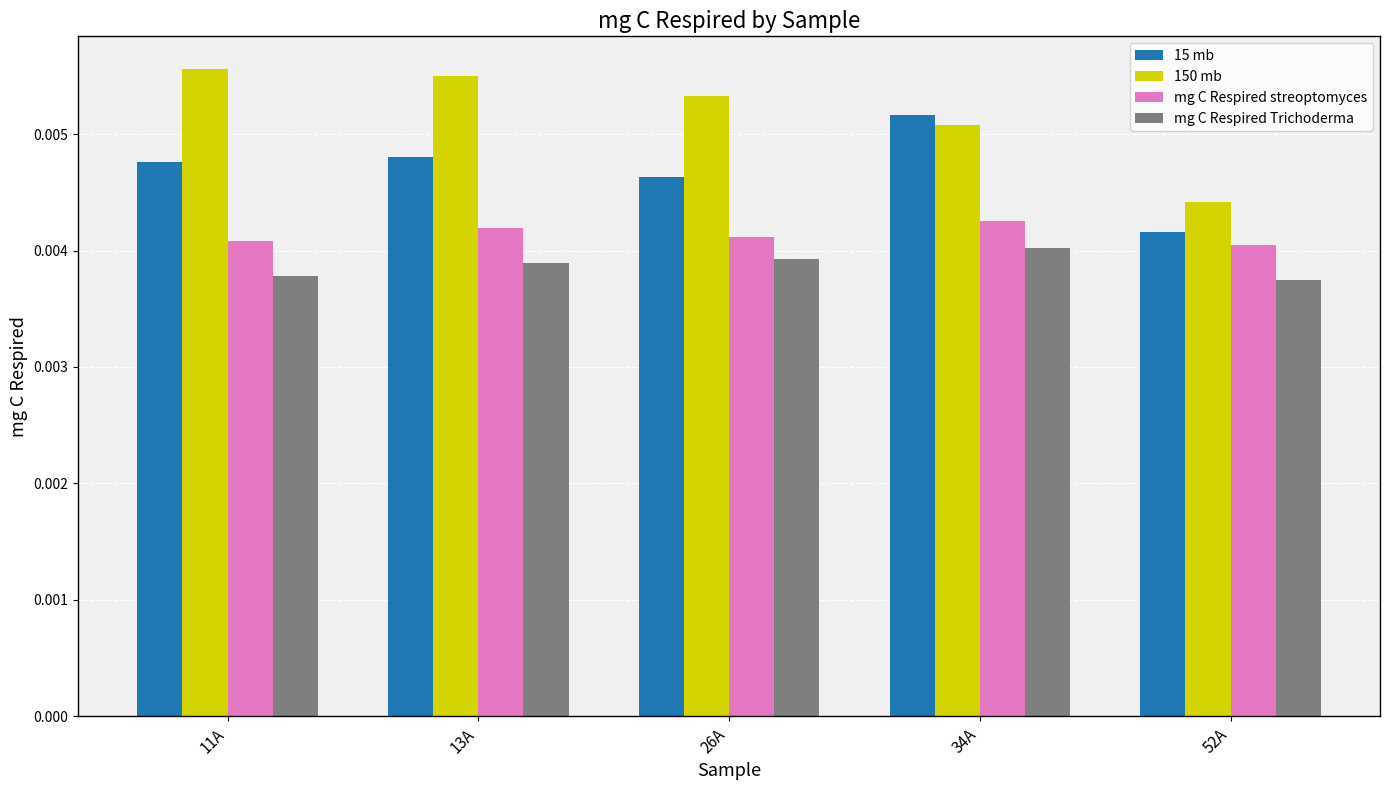

At which label is 15 mb closest to 0?

52A